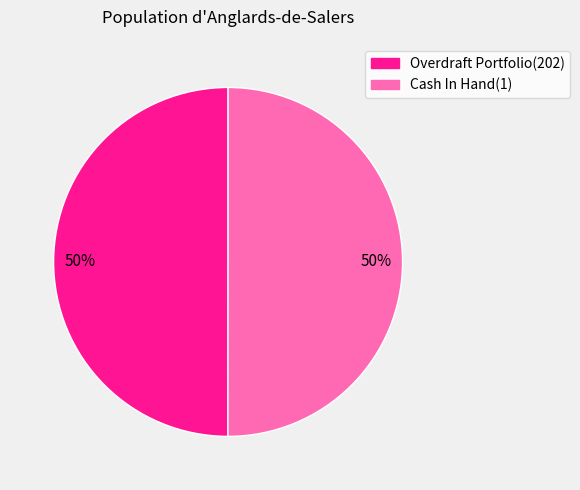

What percentage is the Cash In Hand(1) slice, to the nearest percent?

50%